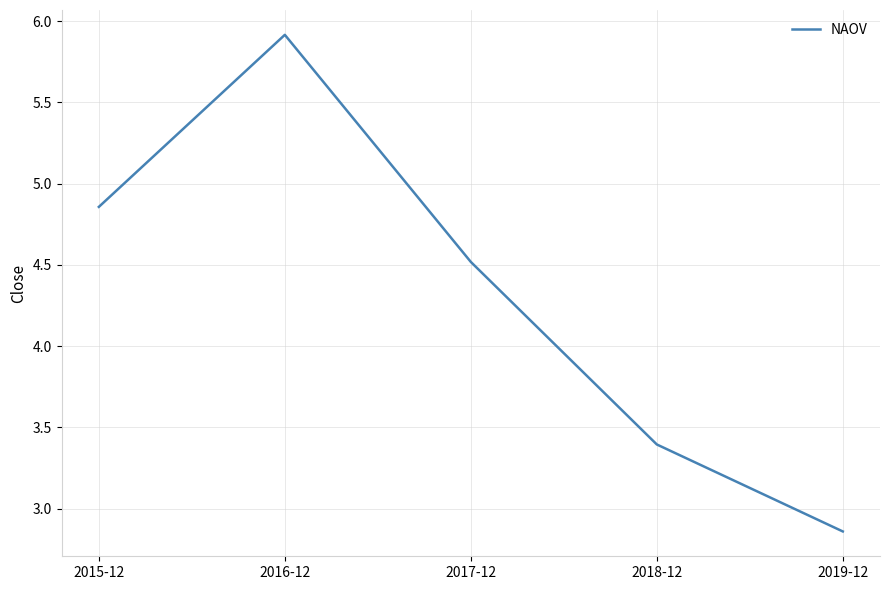

What is the difference between the second highest and minimum values?

2.0